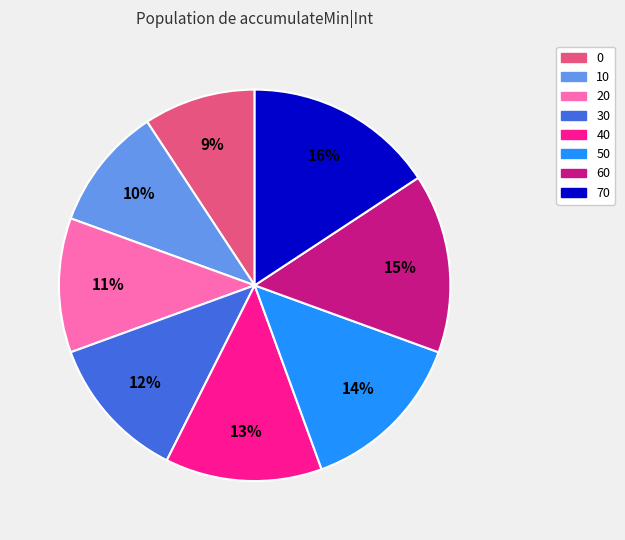

To the nearest percent, what portion does 40 represent?

13%